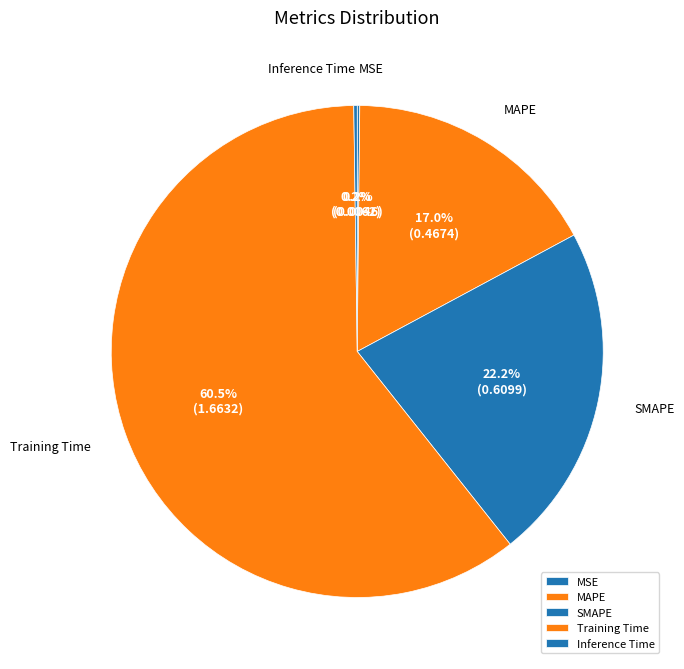

Between SMAPE and Training Time, which is larger?

Training Time